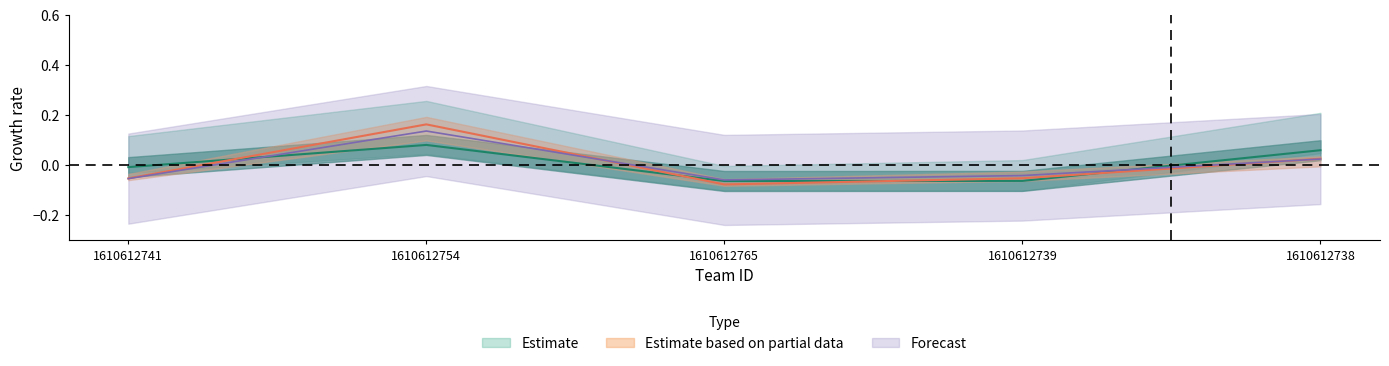

What is the label of the 2nd point from the right?

1610612739